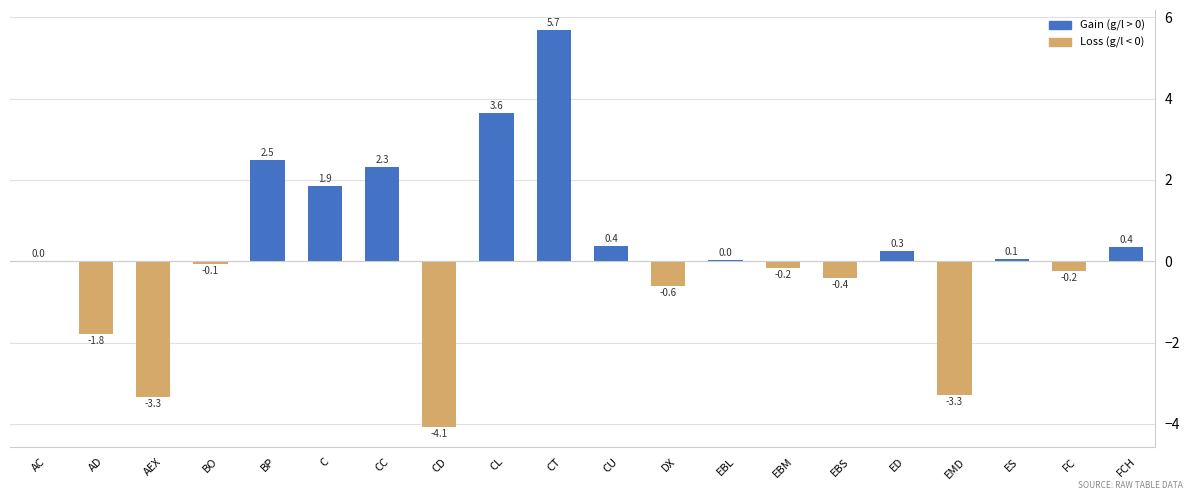

What is the change in value from BO to CD?

-4.0